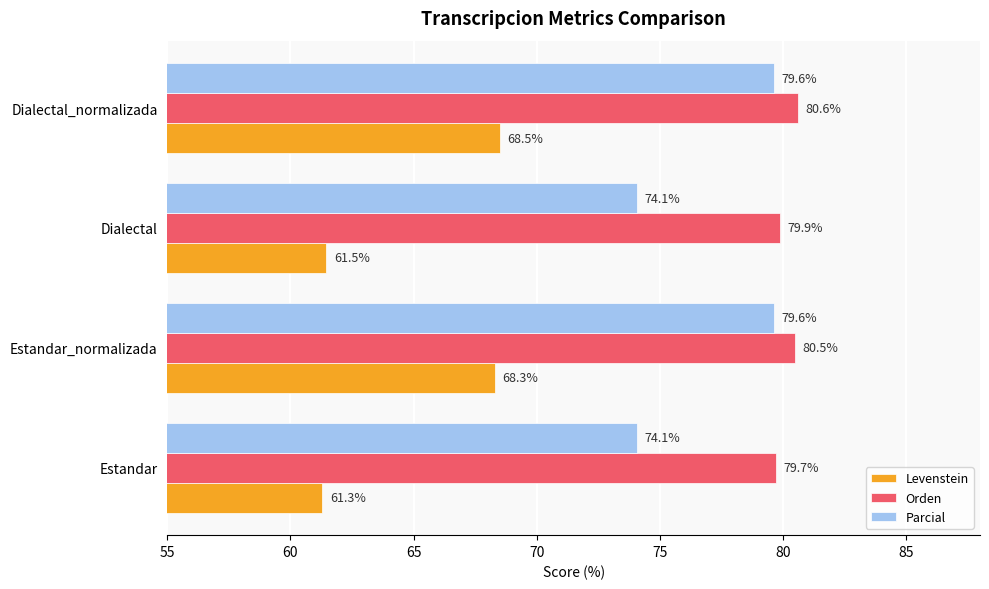

What are all the series names shown in the legend?

Levenstein, Orden, Parcial